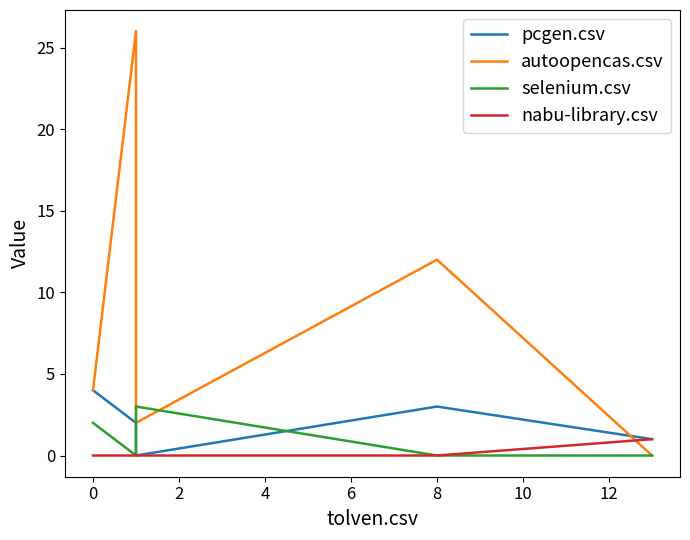

True or false: nabu-library.csv has more than 2 interior local peaks.

False